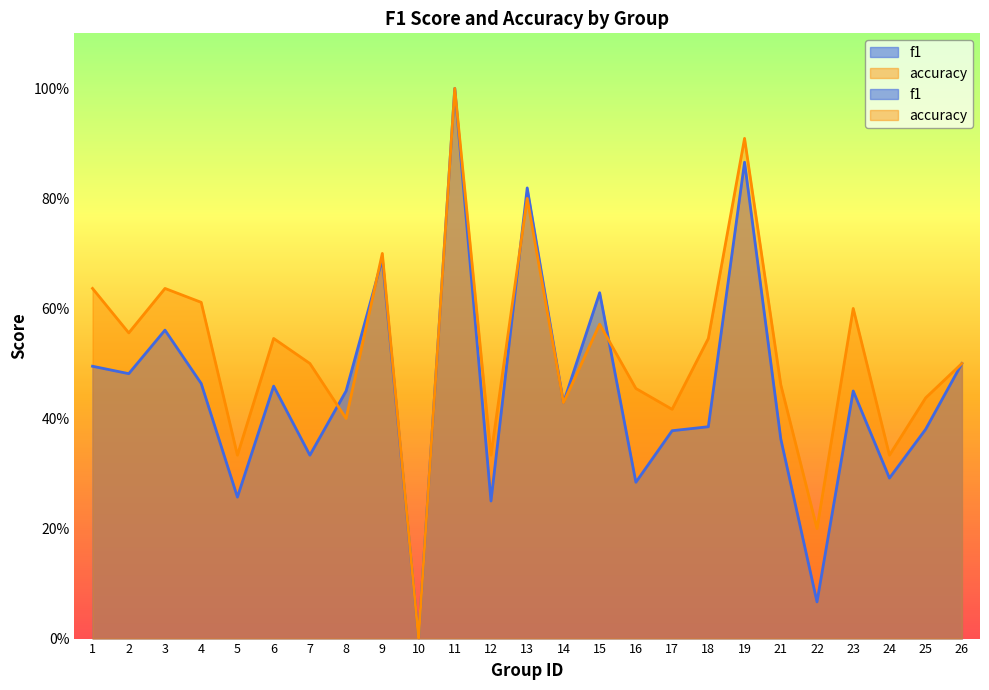

List the series in order of their overall mean, highest first.

accuracy, f1